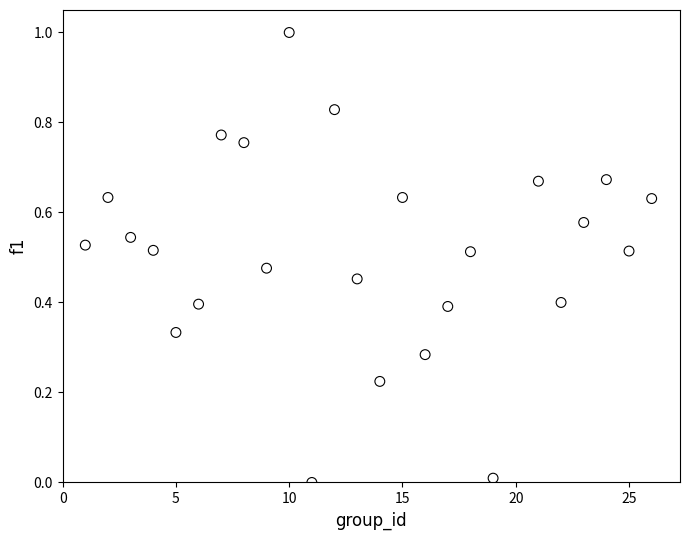

What is the range of X values (max minus min)?

25.0